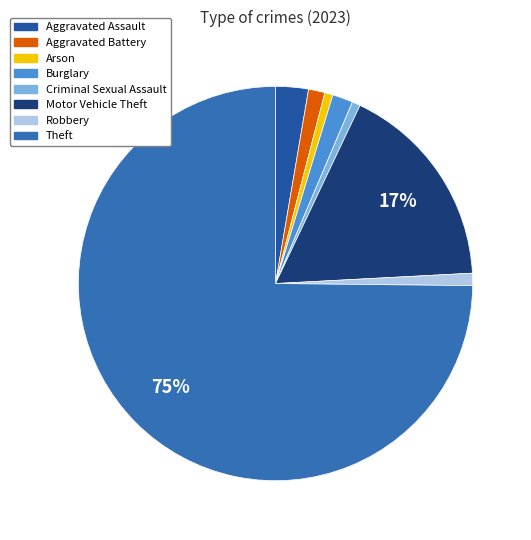

Count the number of slices in the pie.

8